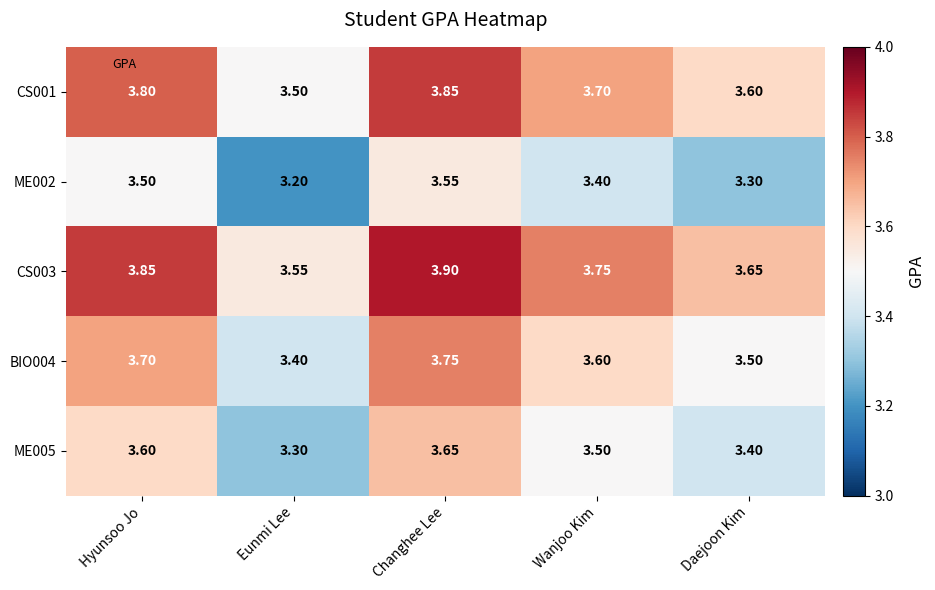

Which label corresponds to the largest value in the chart?

Changhee Lee